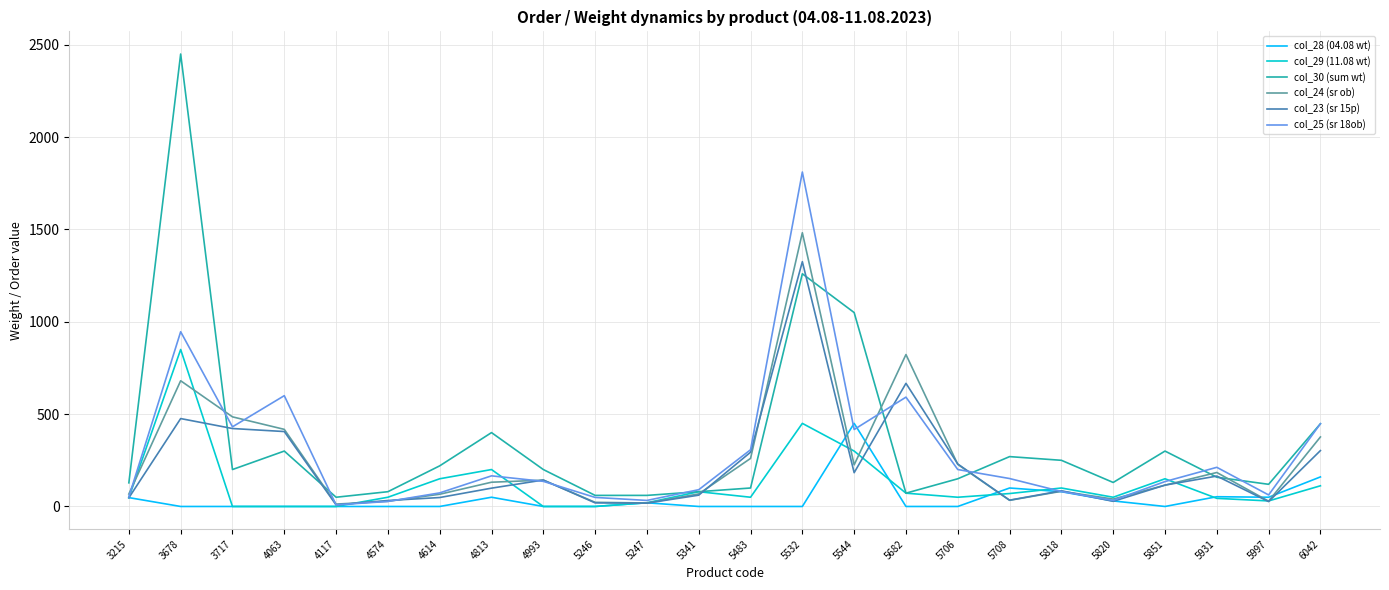

Is the value of col_29 (11.08 wt) at 4614 greater than the value of col_28 (04.08 wt) at 5706?

Yes